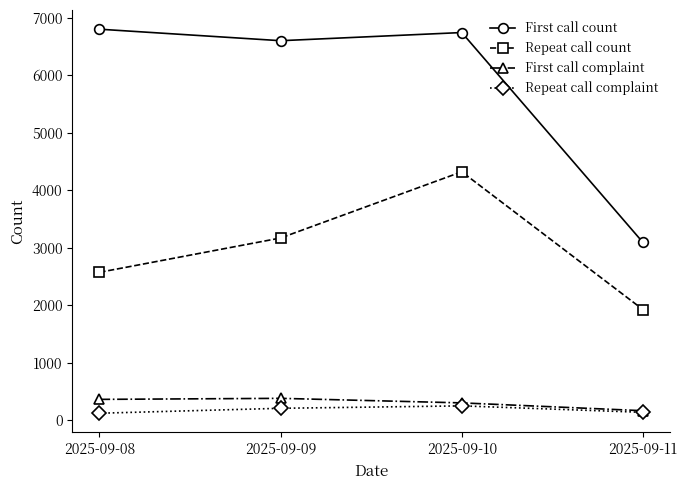

Rank the categories by Repeat call count value from highest to lowest.

2025-09-10, 2025-09-09, 2025-09-08, 2025-09-11